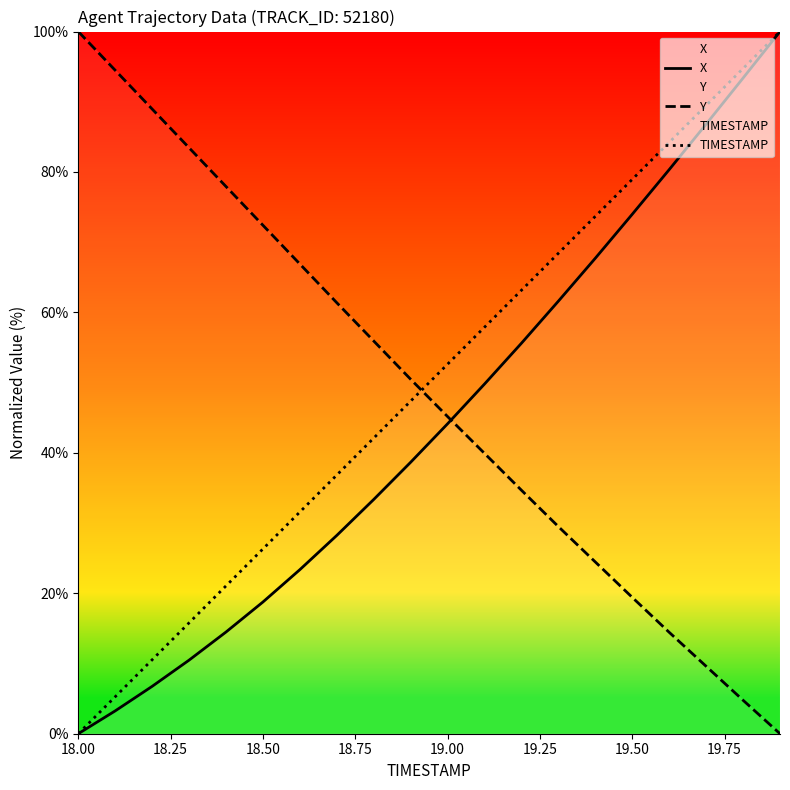

What is the highest value of the Y series?

100.0